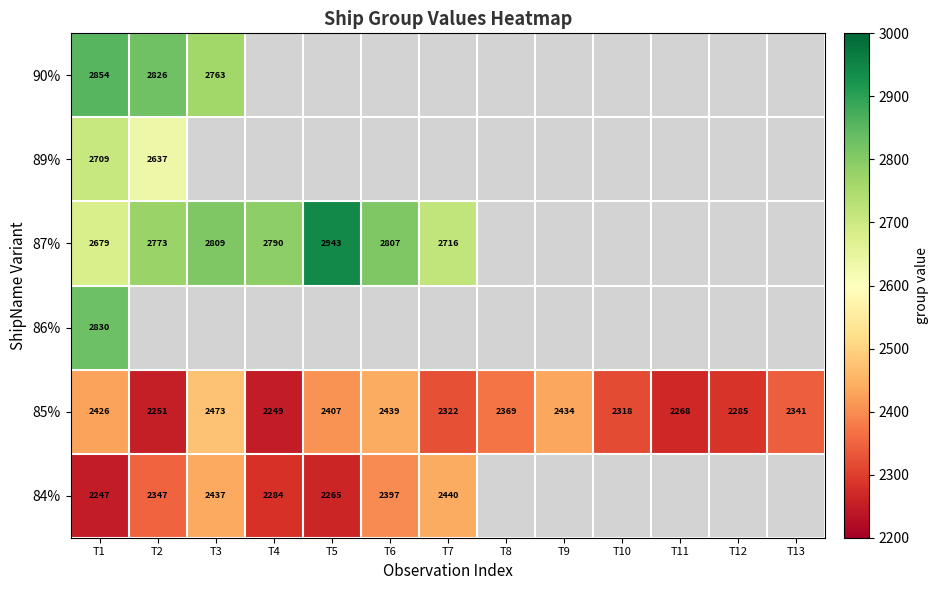

Where does the 85% series first go above 2341?

T1